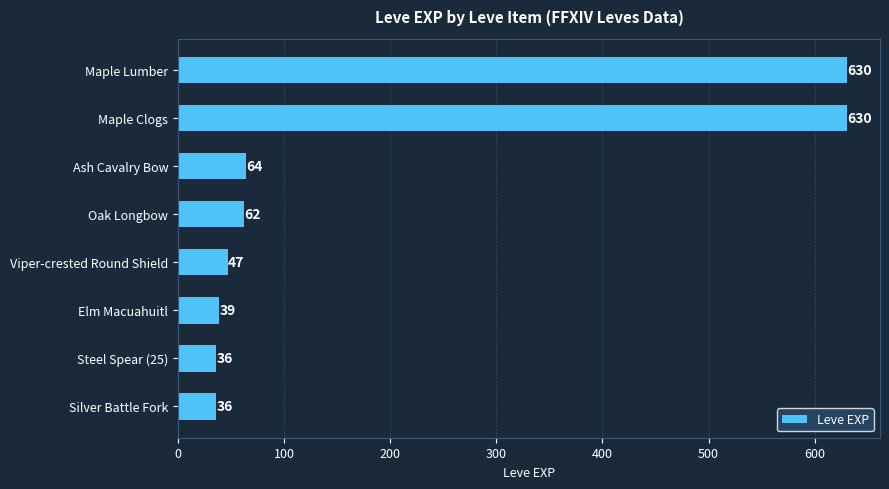

What is the label of the 1st bar from the top?

Maple Lumber